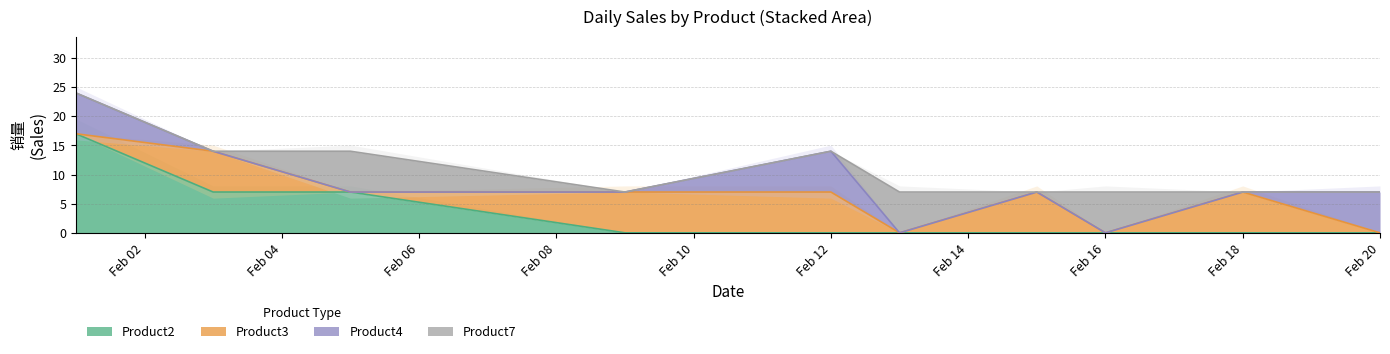

Is it true that Product7 equals 7 at 2020-02-13?

True